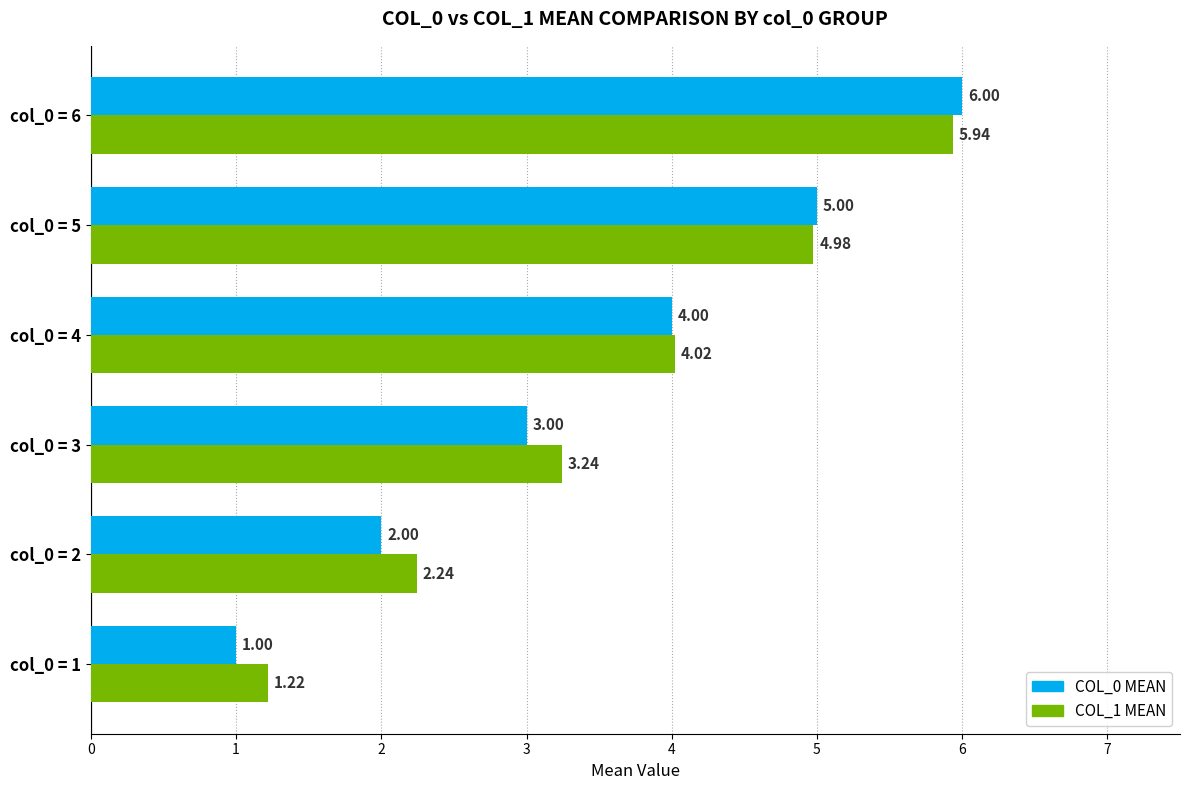

What is the total value across all series at col_0 = 4?

8.0